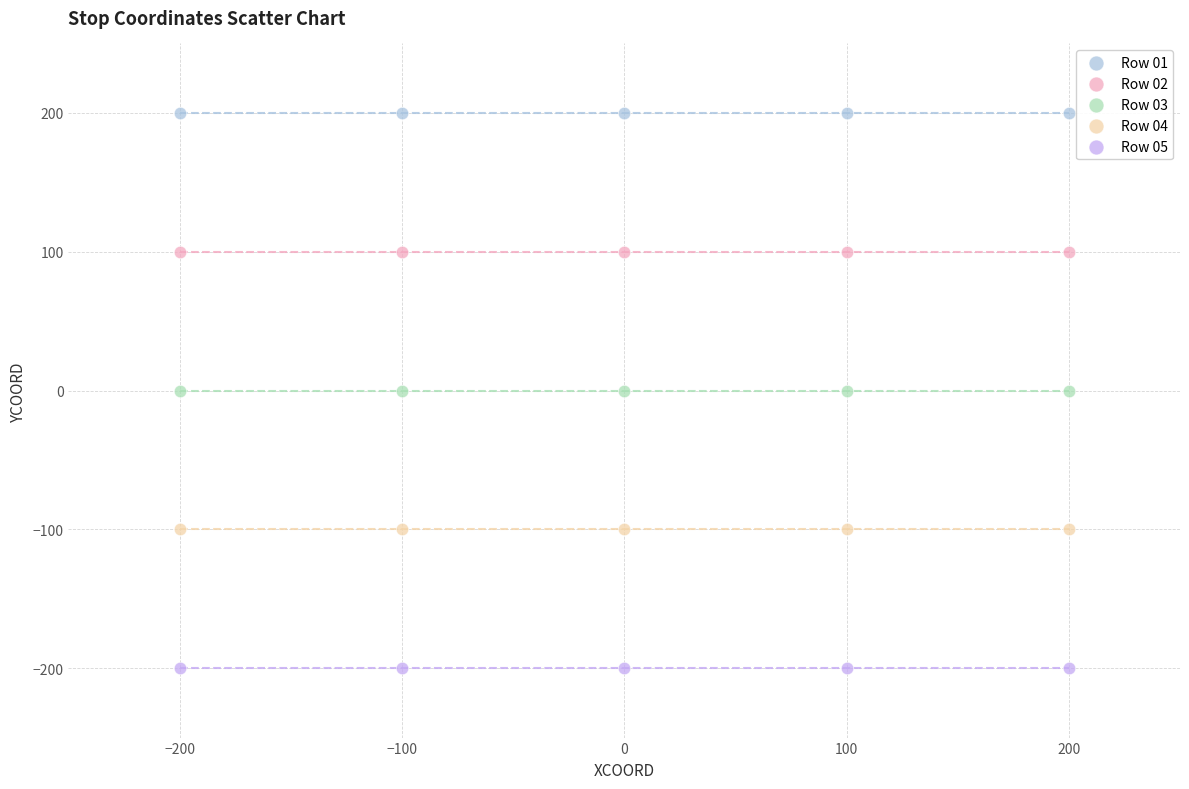

Which series reaches the maximum Y coordinate?

Row 01